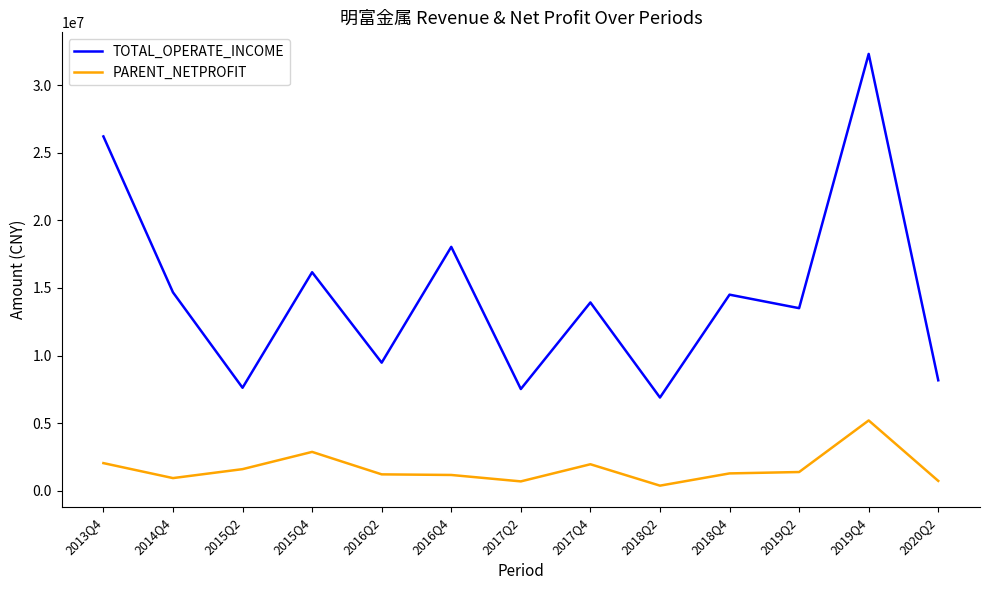

At which category does the chart reach its minimum across all series?

2018Q2